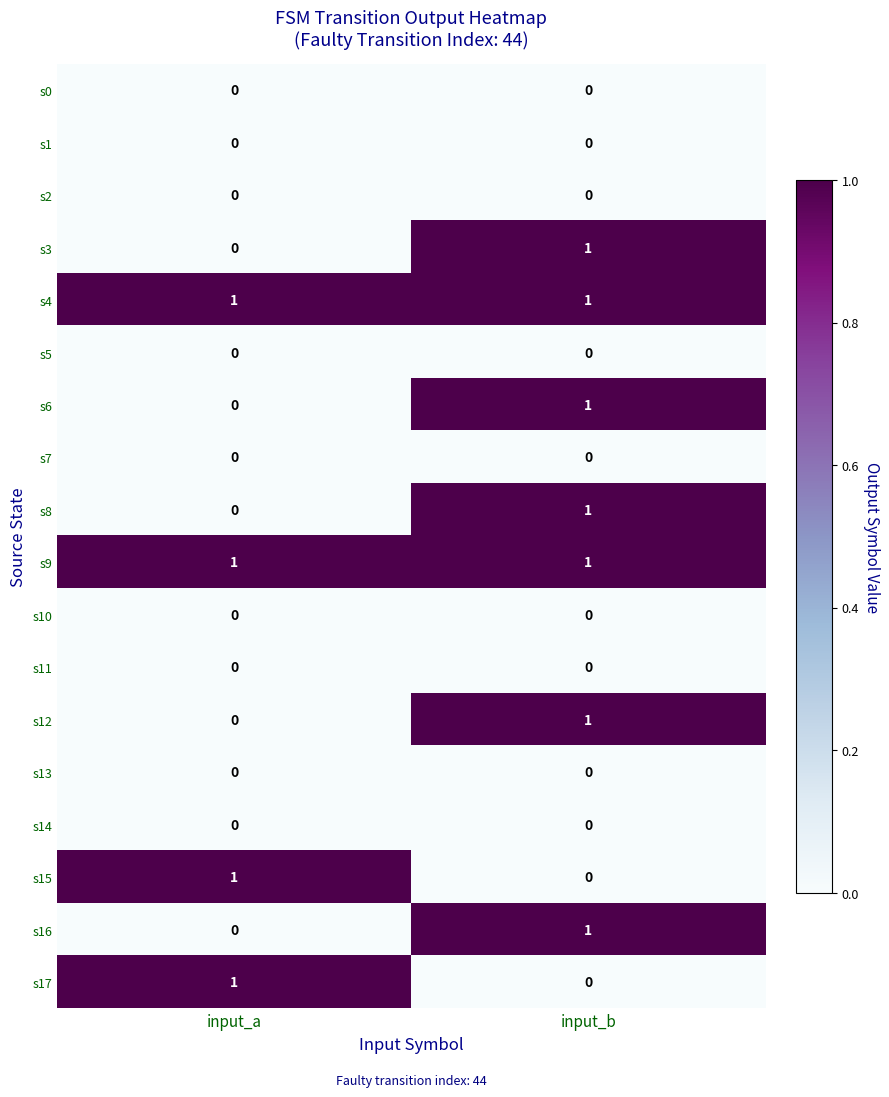

What is the maximum value shown in the chart?

1